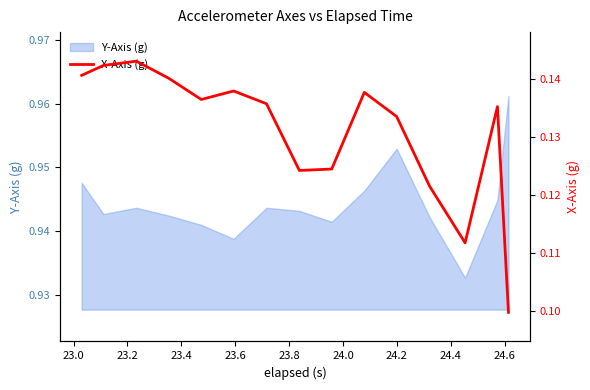

True or false: the data has more than 1 interior local peaks.

True